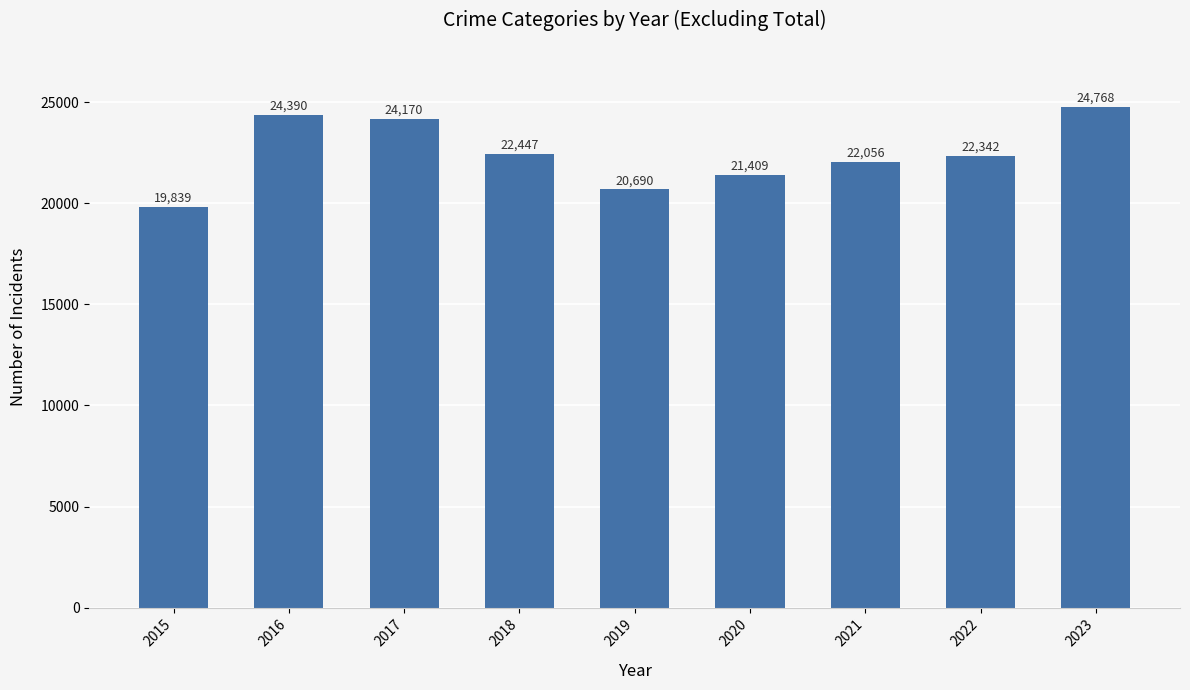

What is the greatest value displayed?

24768